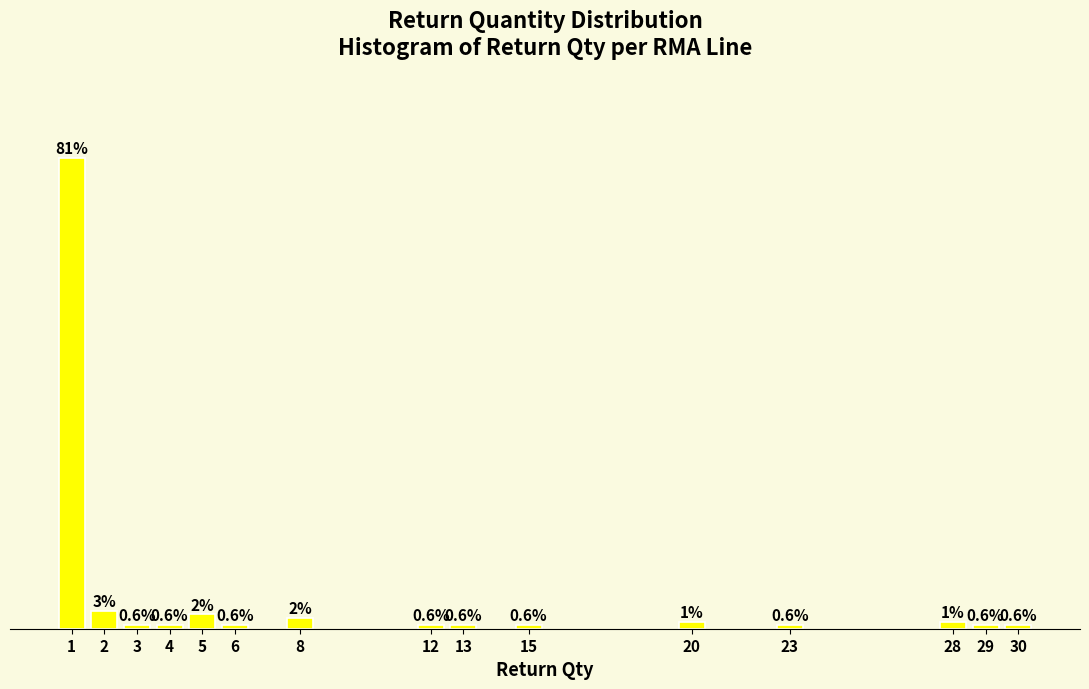

Are the bars horizontal?

No